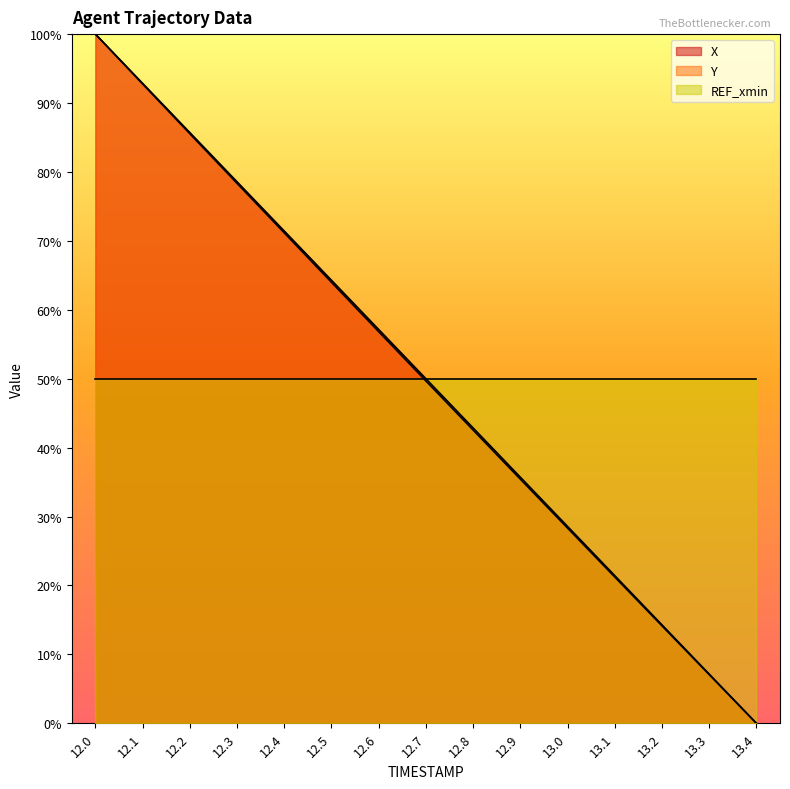

What are all the series names shown in the legend?

X, Y, REF_xmin